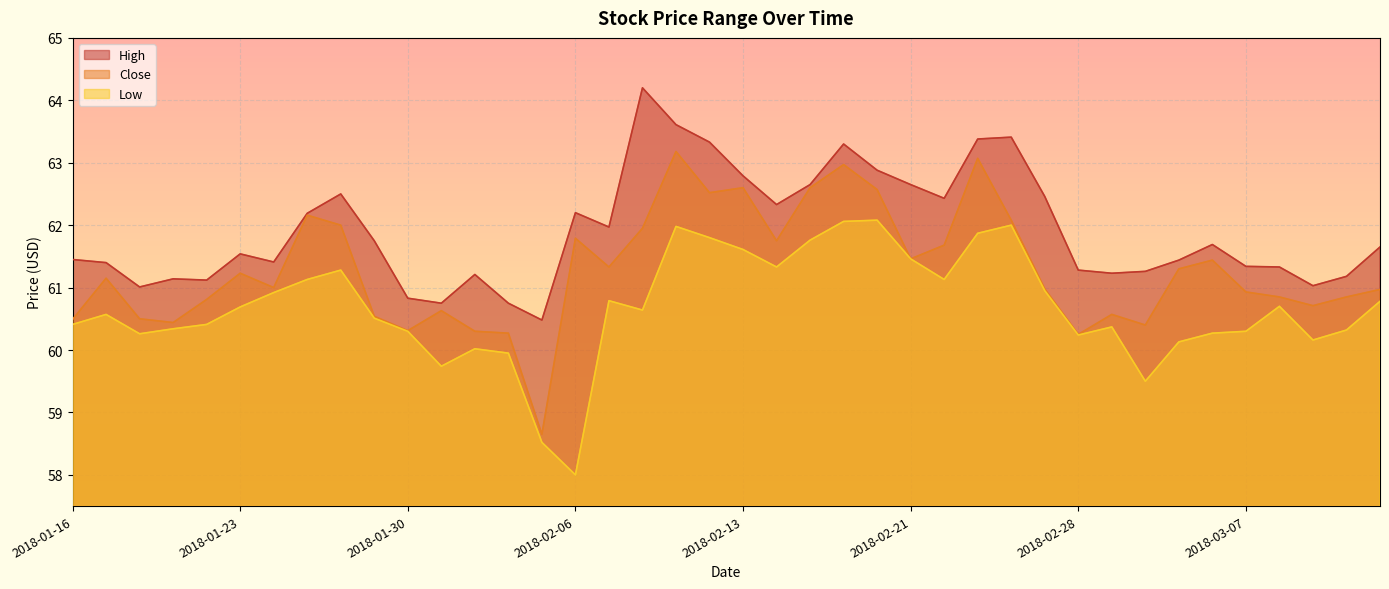

How many data points does each series have?

40